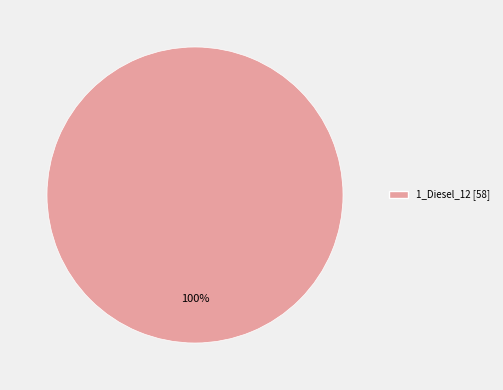

Does any single category account for the majority?

Yes